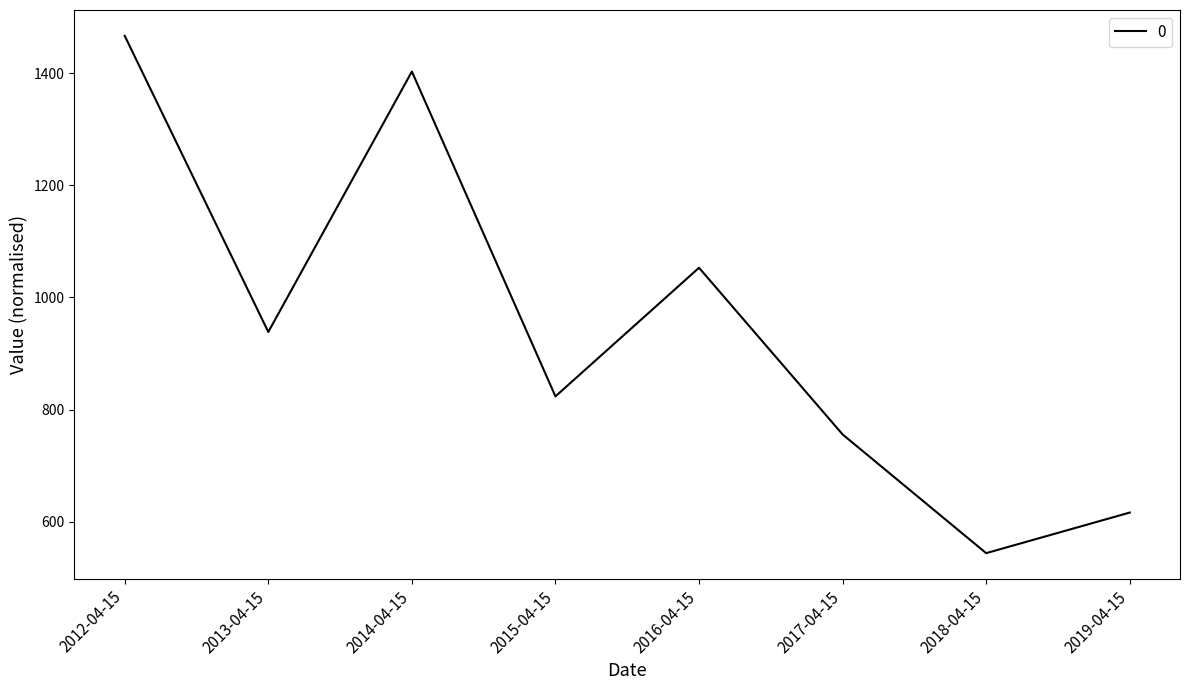

At which category does the data reach its first local peak?

2014-04-15